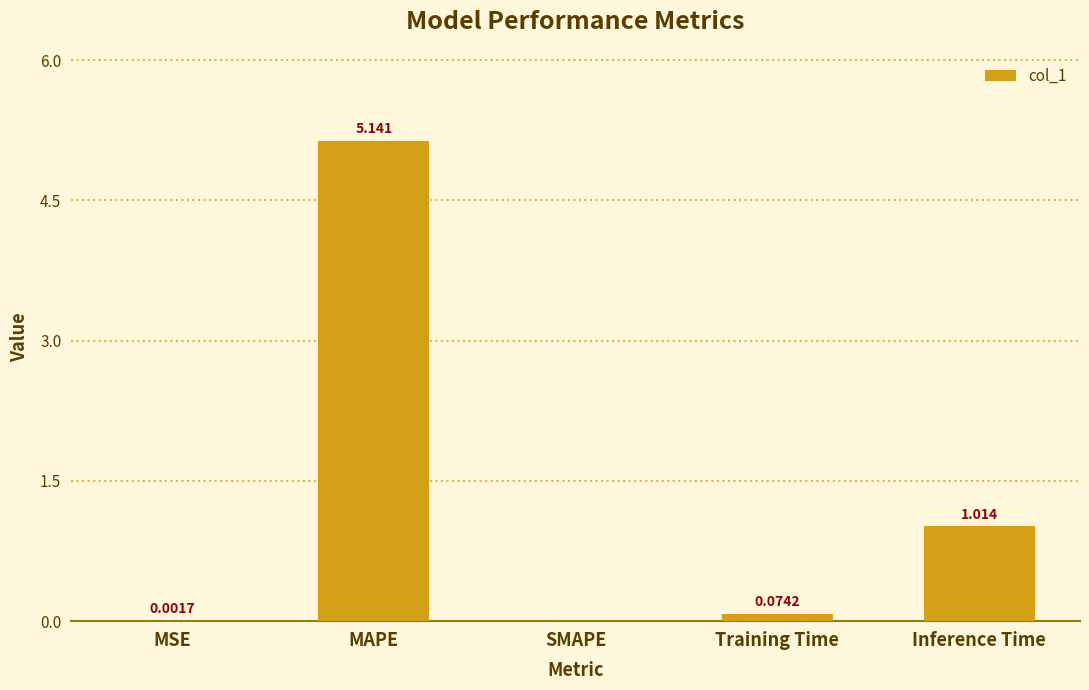

The chart shows a value of 0.4 at Inference Time. True or false?

False